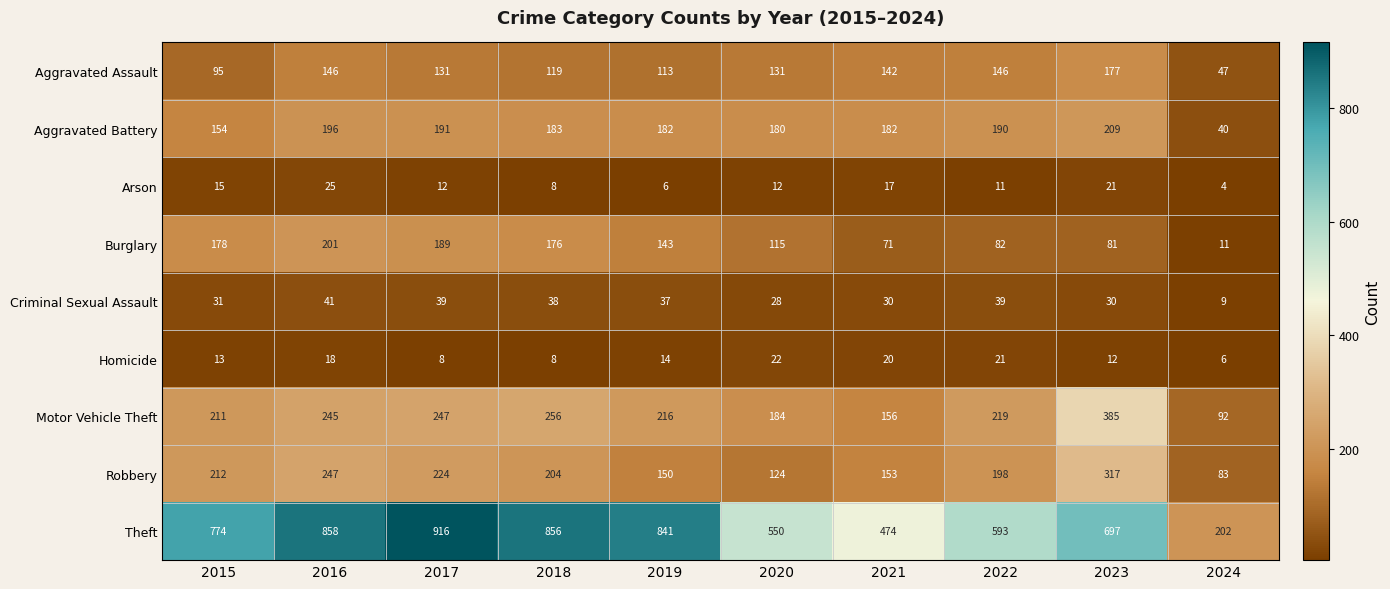

What value does the Aggravated Battery series have at 2016, to the nearest 10?

200